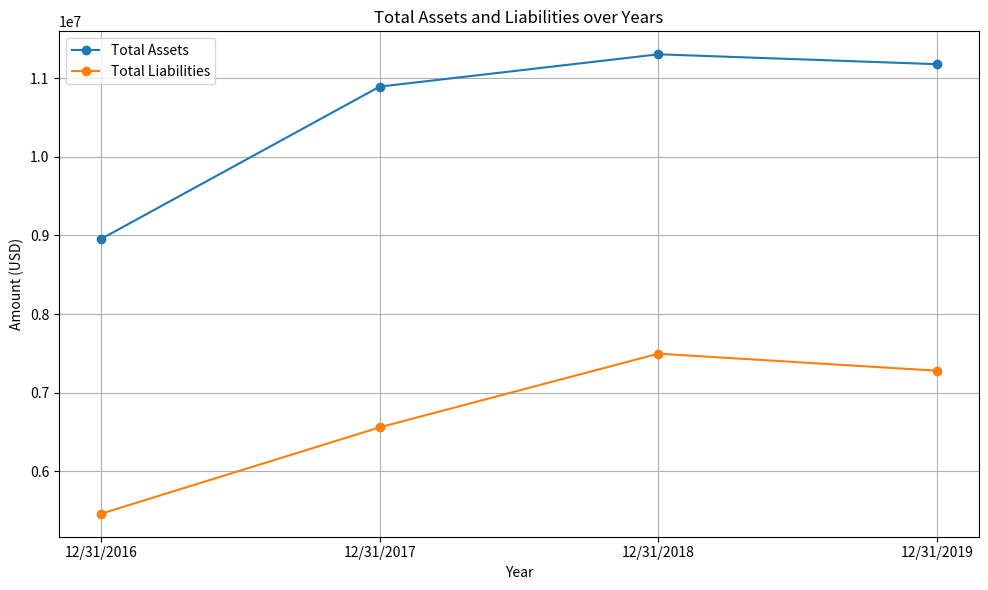

Is the value of Total Assets at 12/31/2017 greater than the value of Total Liabilities at 12/31/2019?

Yes